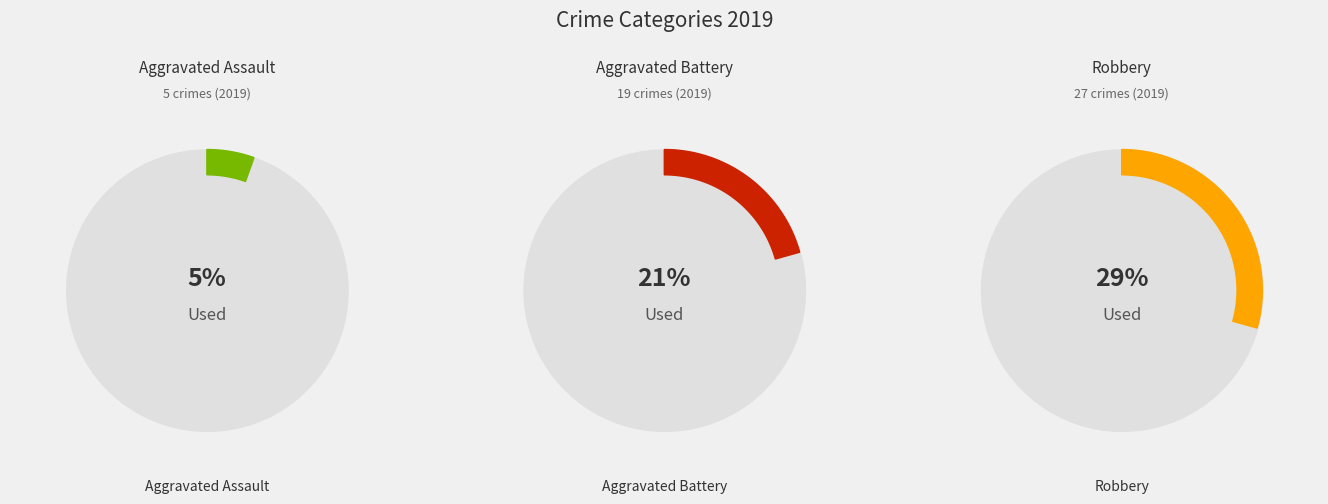

How many slices are in this pie chart?

6